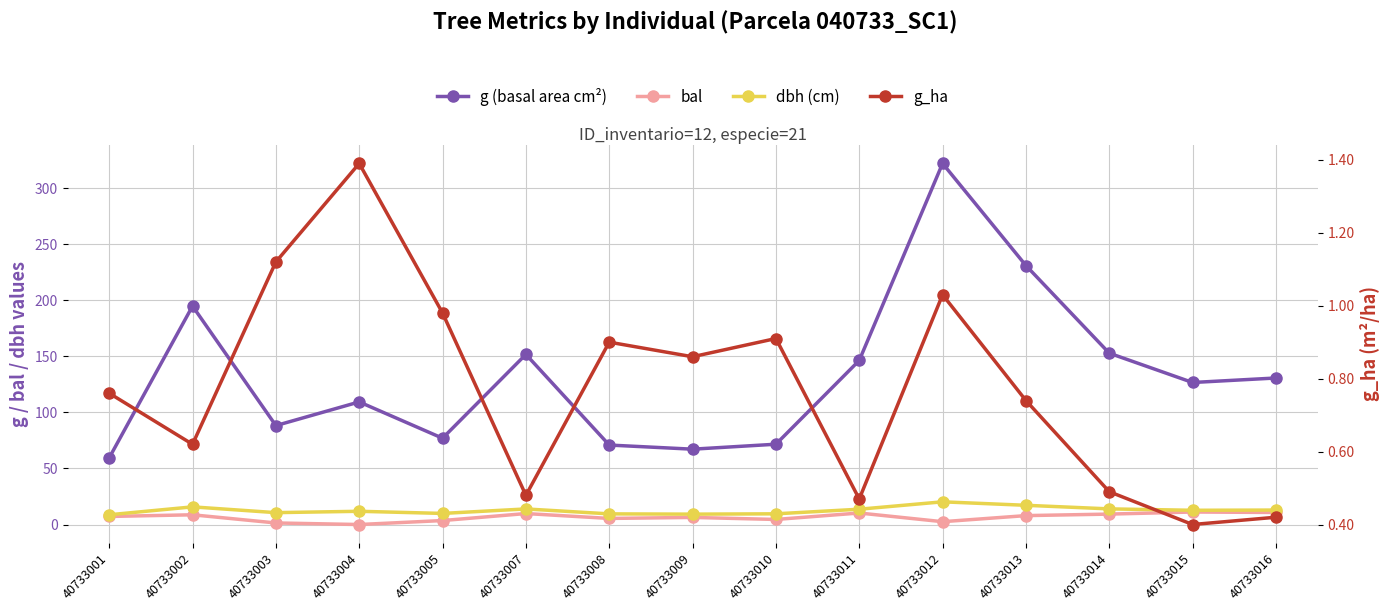

At which category is the sum across all series the highest?

40733012